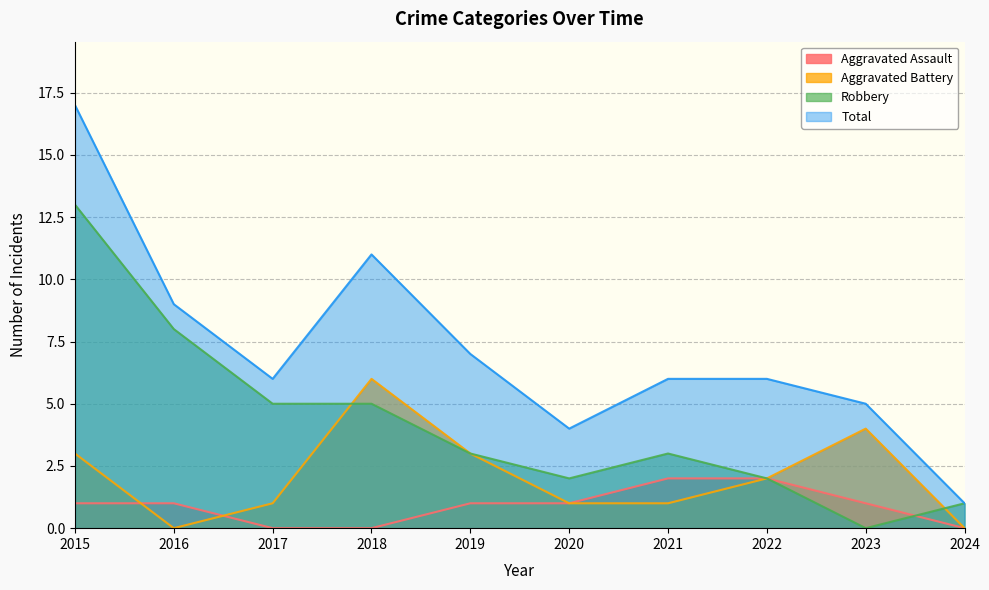

Reading left to right, extract all data points from this chart.

Aggravated Assault: 1	1	0	0	1	1	2	2	1	0
Aggravated Battery: 3	0	1	6	3	1	1	2	4	0
Robbery: 13	8	5	5	3	2	3	2	0	1
Total: 17	9	6	11	7	4	6	6	5	1